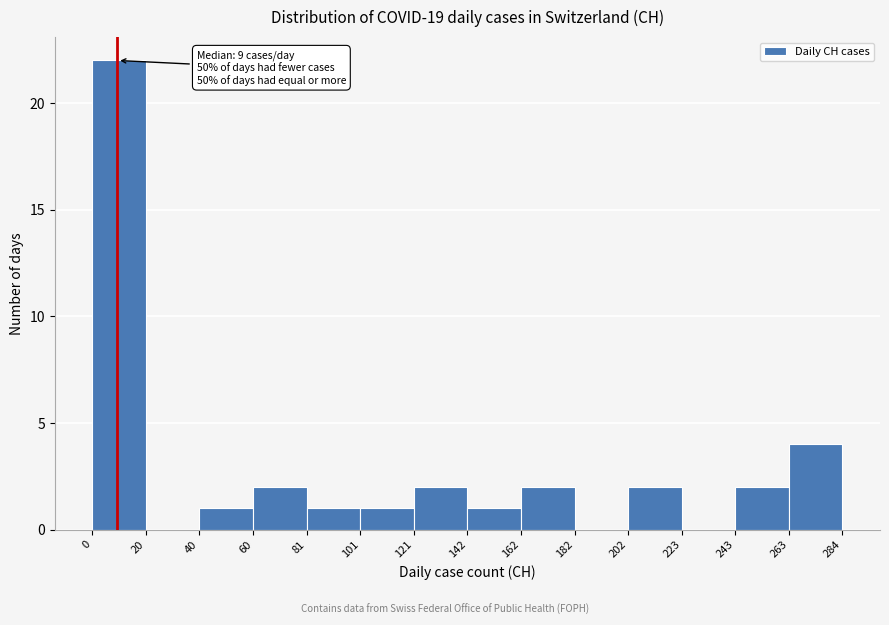

Over which range of the x-axis is the bar tallest?

0 to 20